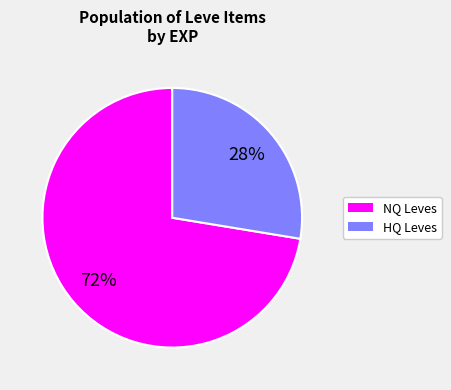

Is there any slice that represents more than half of the pie?

Yes